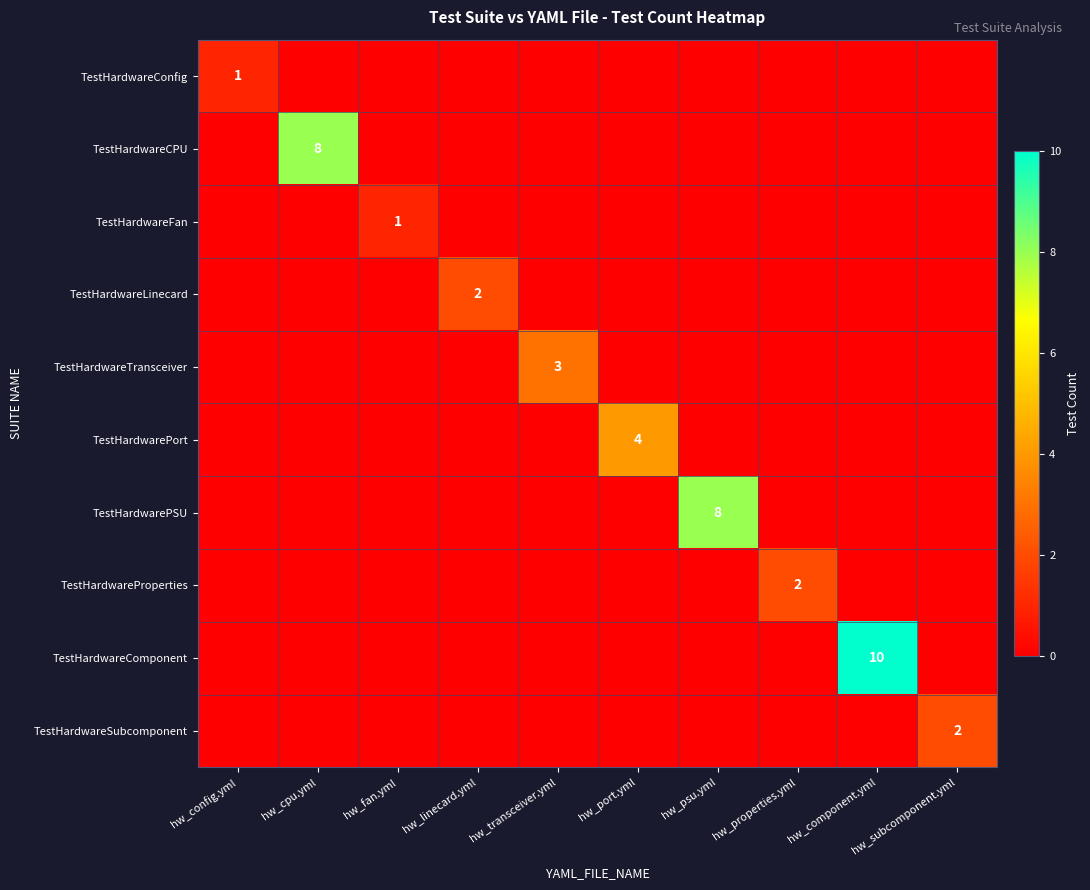

The value of TestHardwareTransceiver at hw_properties.yml is 2. True or false?

False